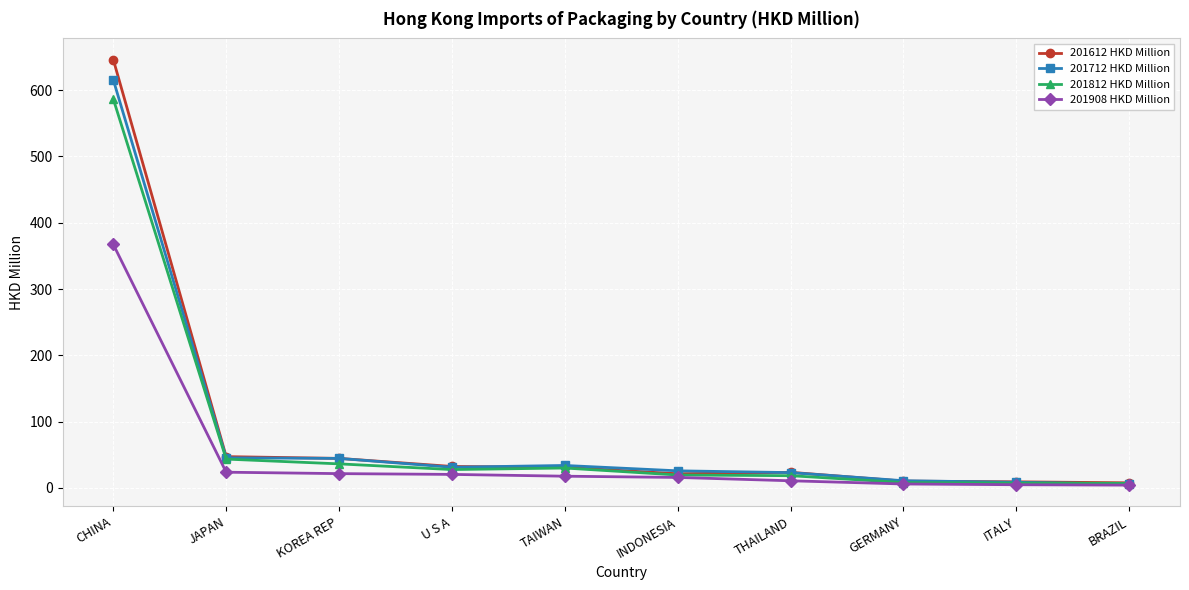

What value does the 201712 HKD Million series have at BRAZIL?

5.9